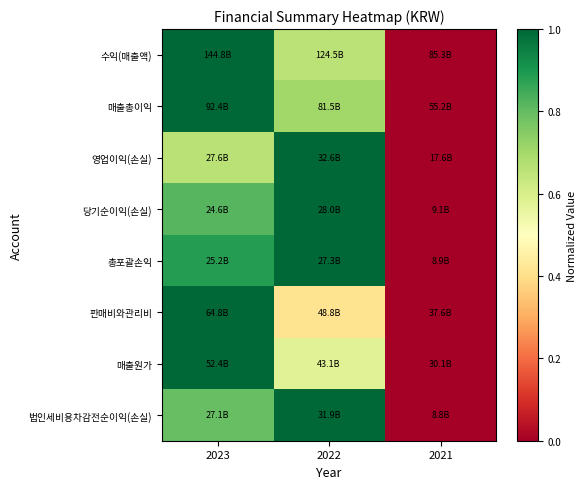

What is the total value across all series at 2022?

6.4